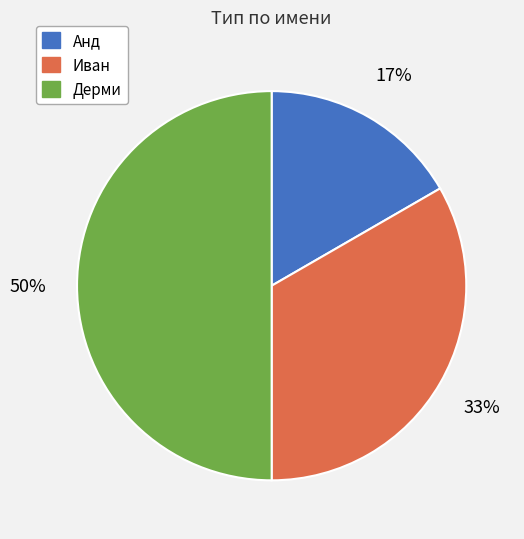

To the nearest percent, what is the difference between the largest and smallest slice percentages?

33%